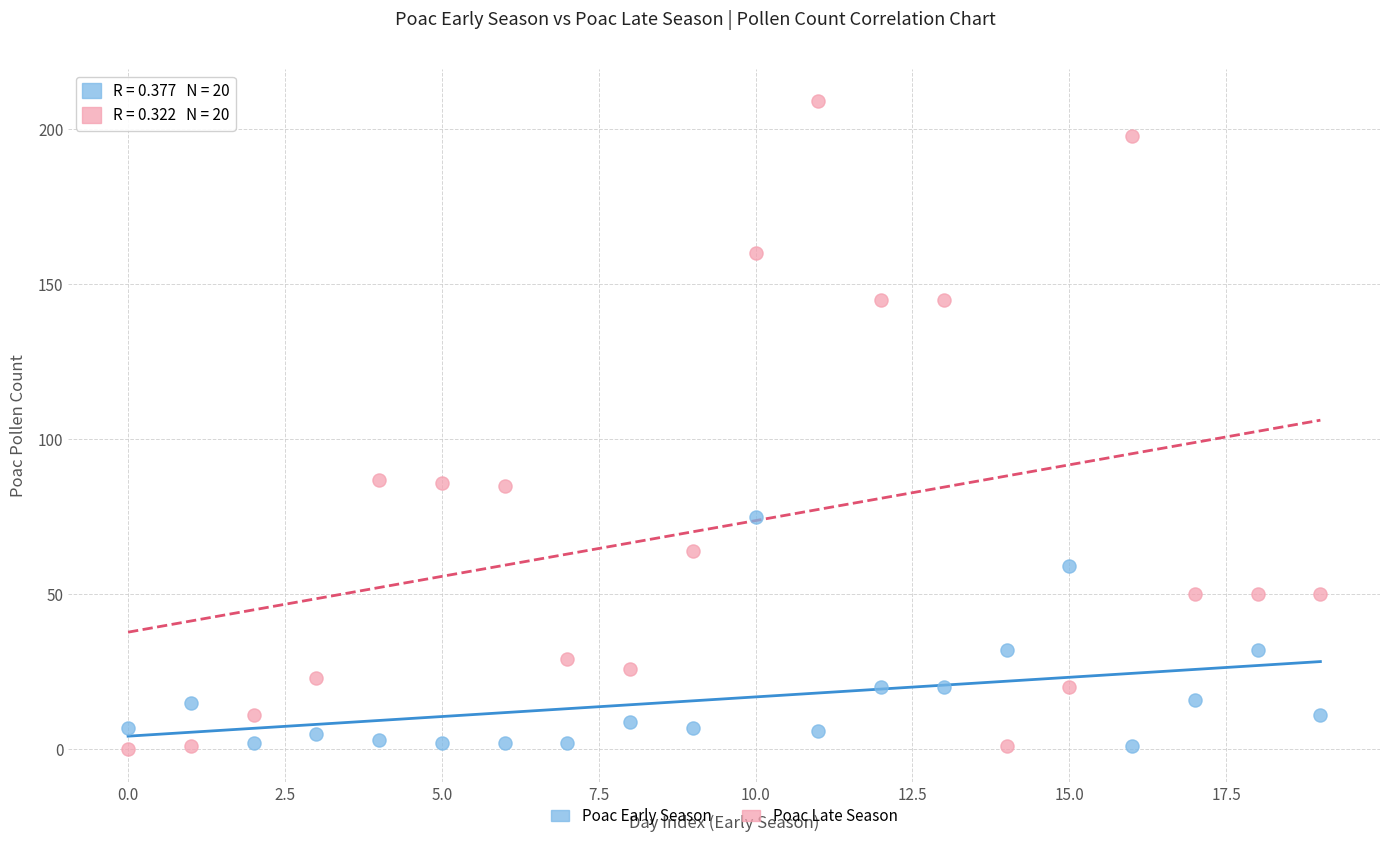

Across all data points, what is the range of Y values (max minus min)?

209